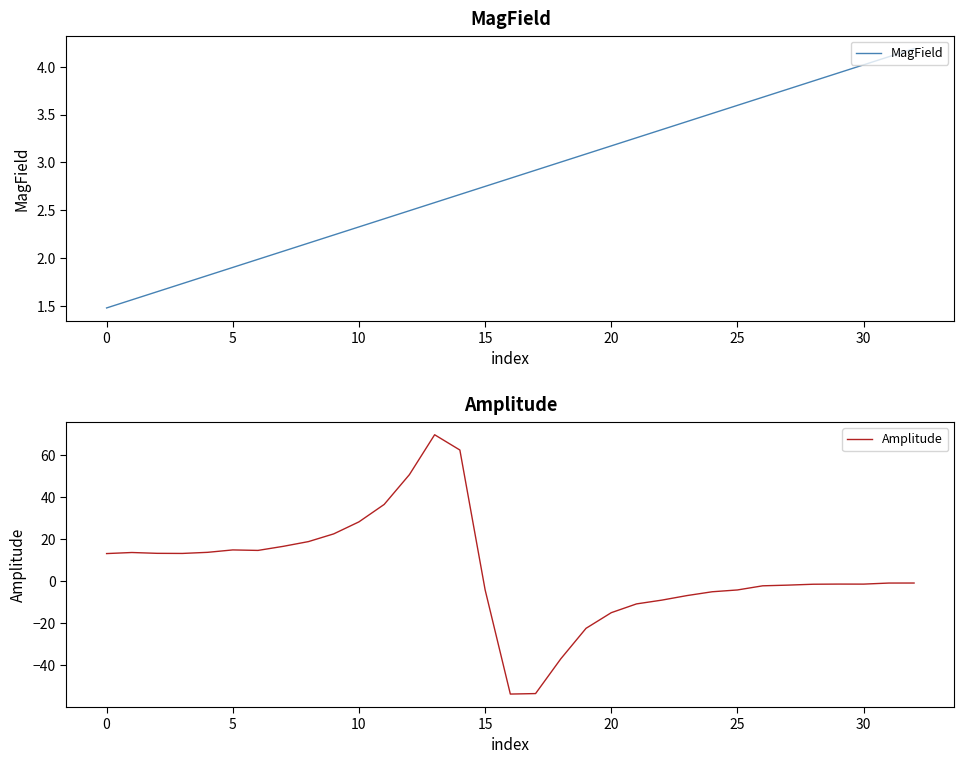

True or false: MagField and Amplitude intersect in this chart.

True